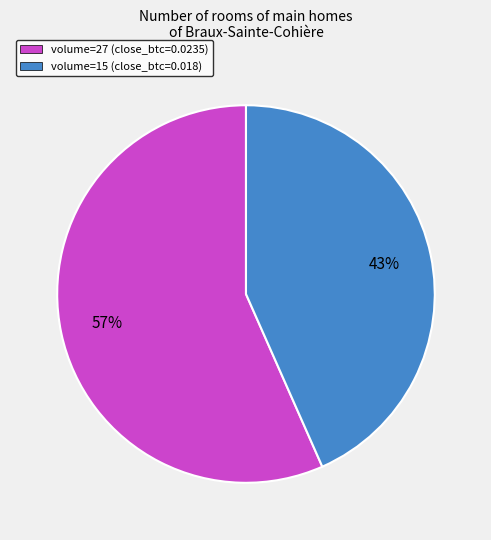

Do volume=15 (close_btc=0.018) and volume=27 (close_btc=0.0235) together represent more than half of the pie?

Yes